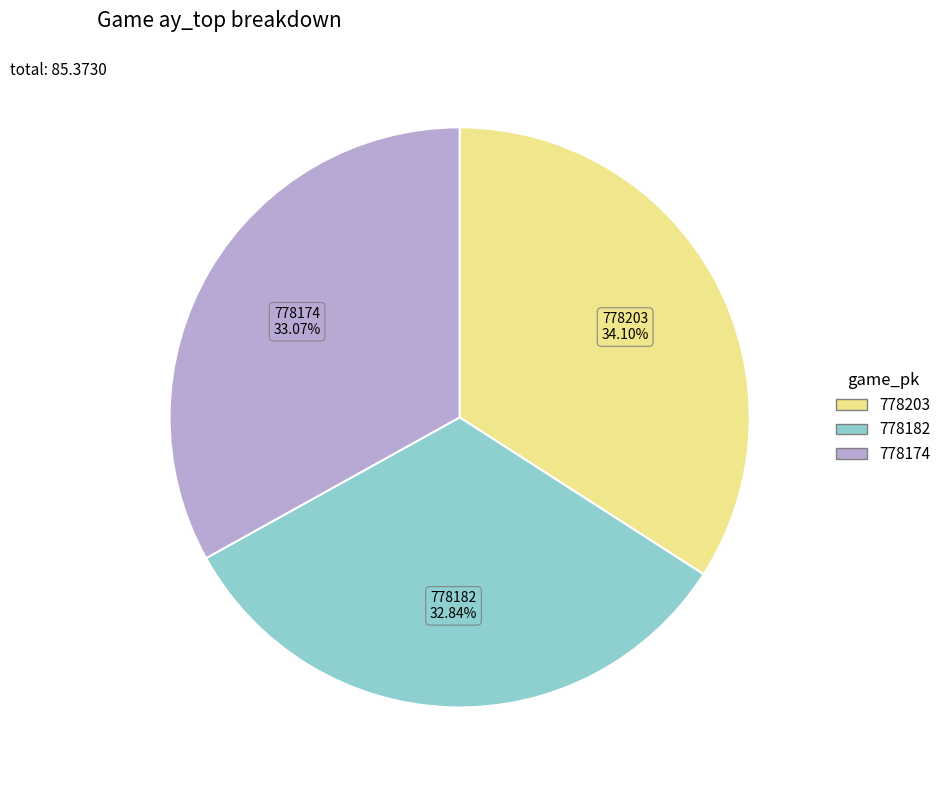

How many slices are in this pie chart?

3